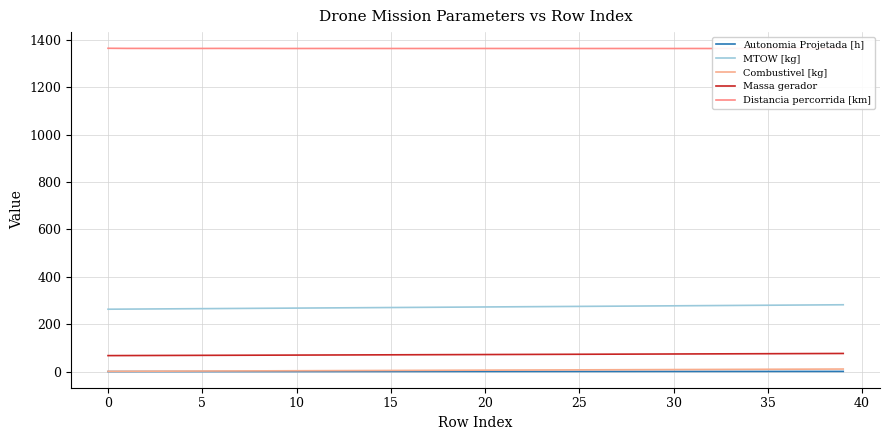

Which series has the widest spread of values?

MTOW [kg]